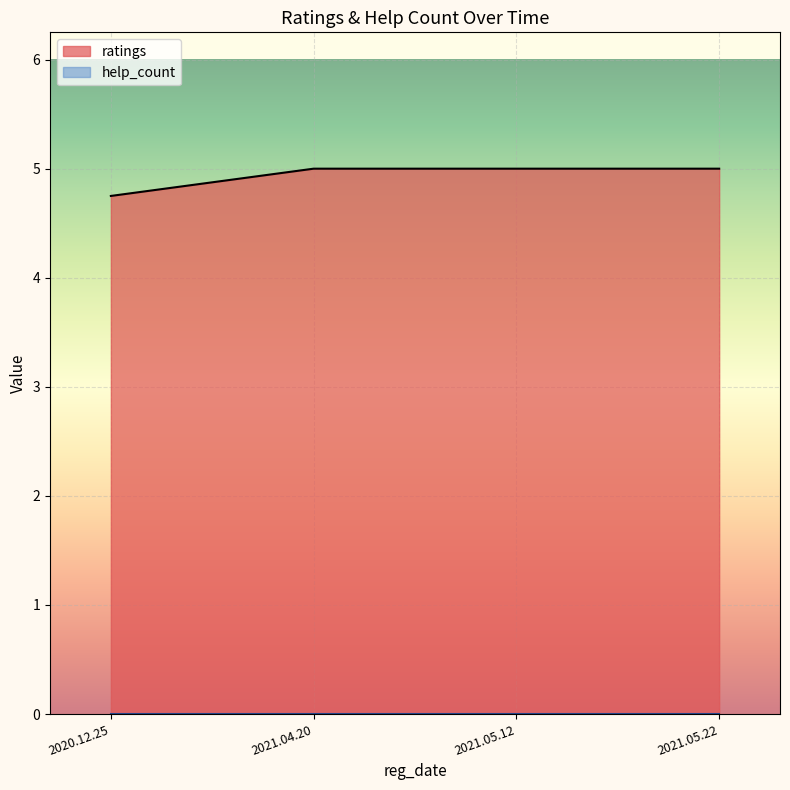

Which series has the widest spread of values?

ratings